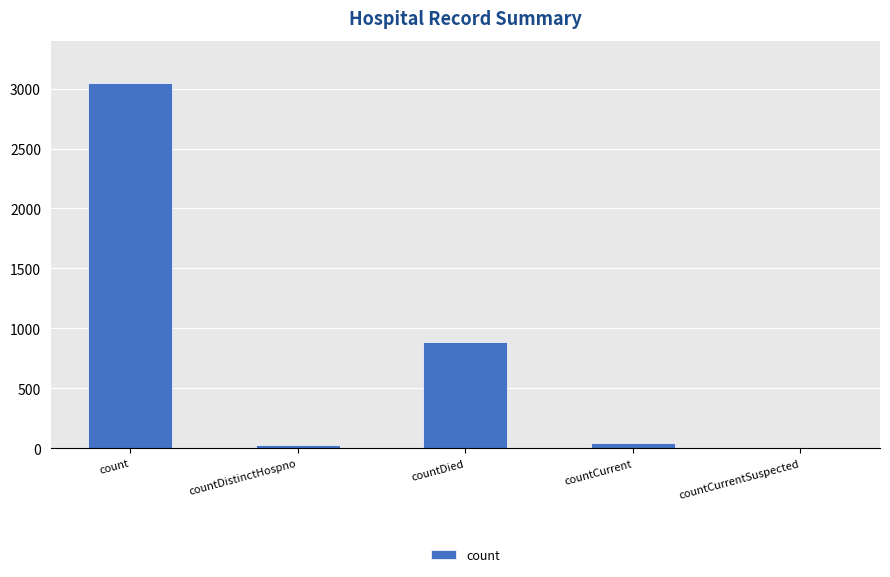

Approximately how many times larger is the value at count compared to countCurrent?

70.8